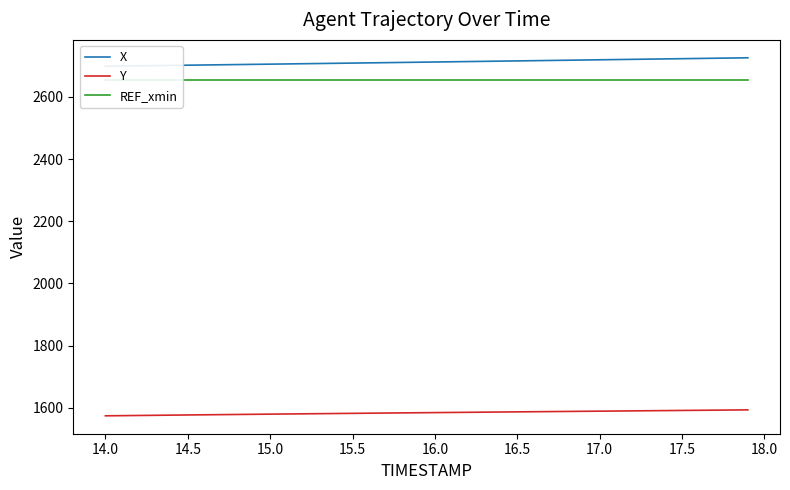

The value of Y at 15.5 is 1581.7. True or false?

True